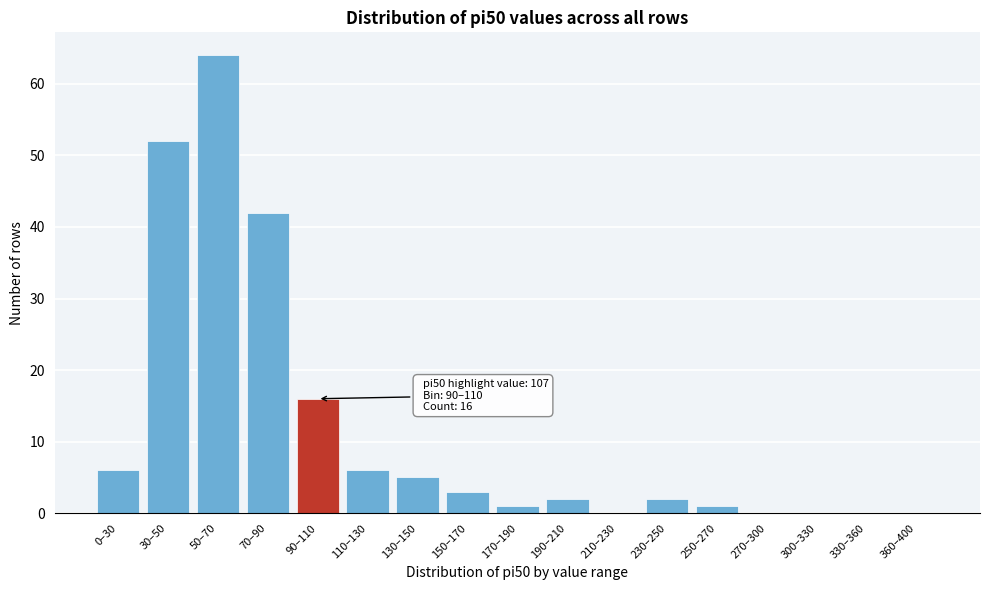

Reading left to right, list all the values displayed in this chart.

0–30=6	30–50=52	50–70=64	70–90=42	90–110=16	110–130=6	130–150=5	150–170=3	170–190=1	190–210=2	210–230=0	230–250=2	250–270=1	270–300=0	300–330=0	330–360=0	360–400=0